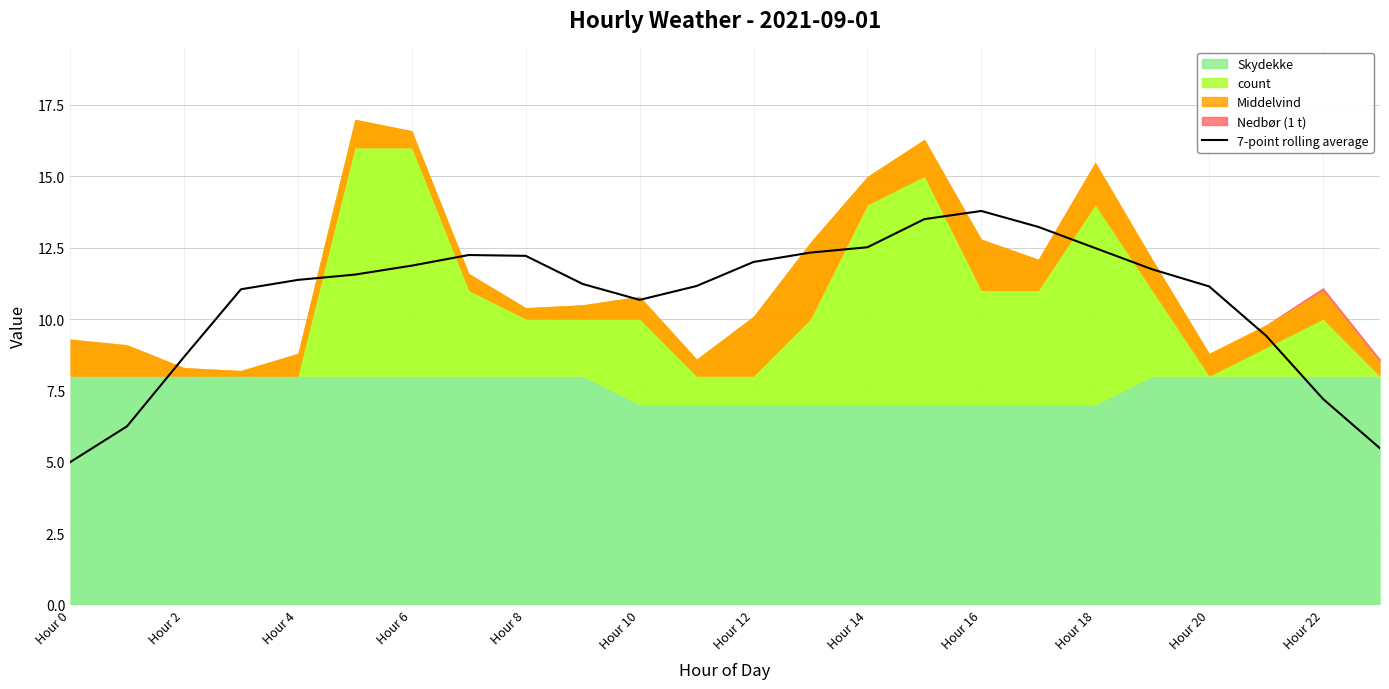

The value at Hour 2 is 15.5. True or false?

False